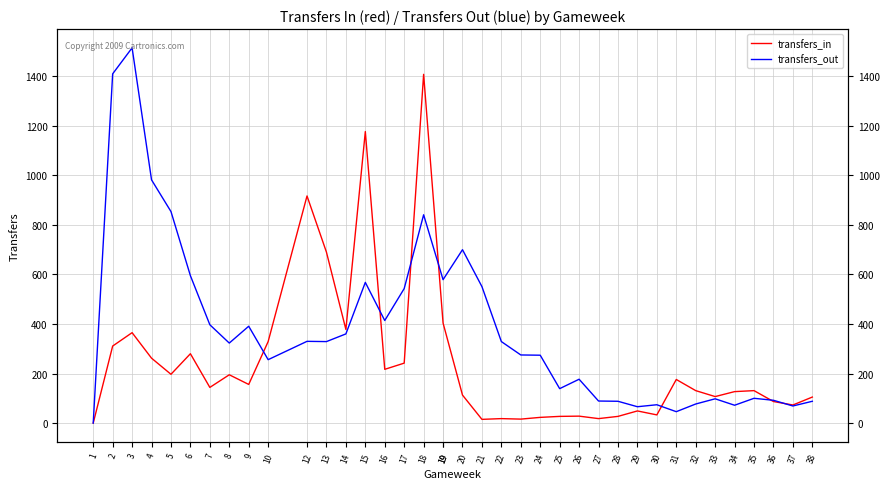

Which series has the widest spread of values?

transfers_out